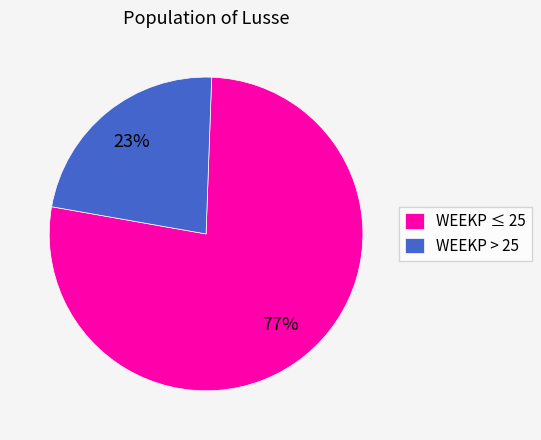

Which slice represents more than half of the pie?

WEEKP ≤ 25